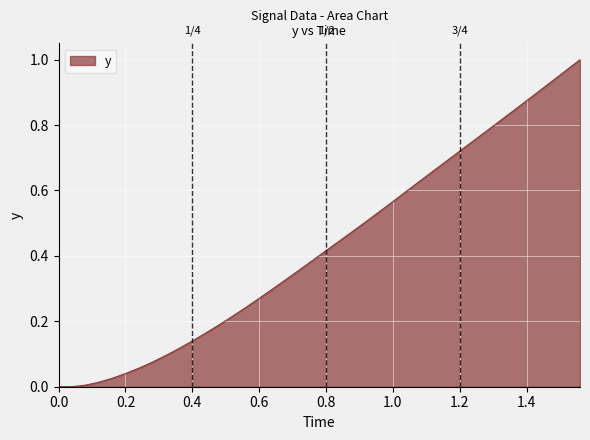

Is this an area chart (filled region under the line)?

Yes